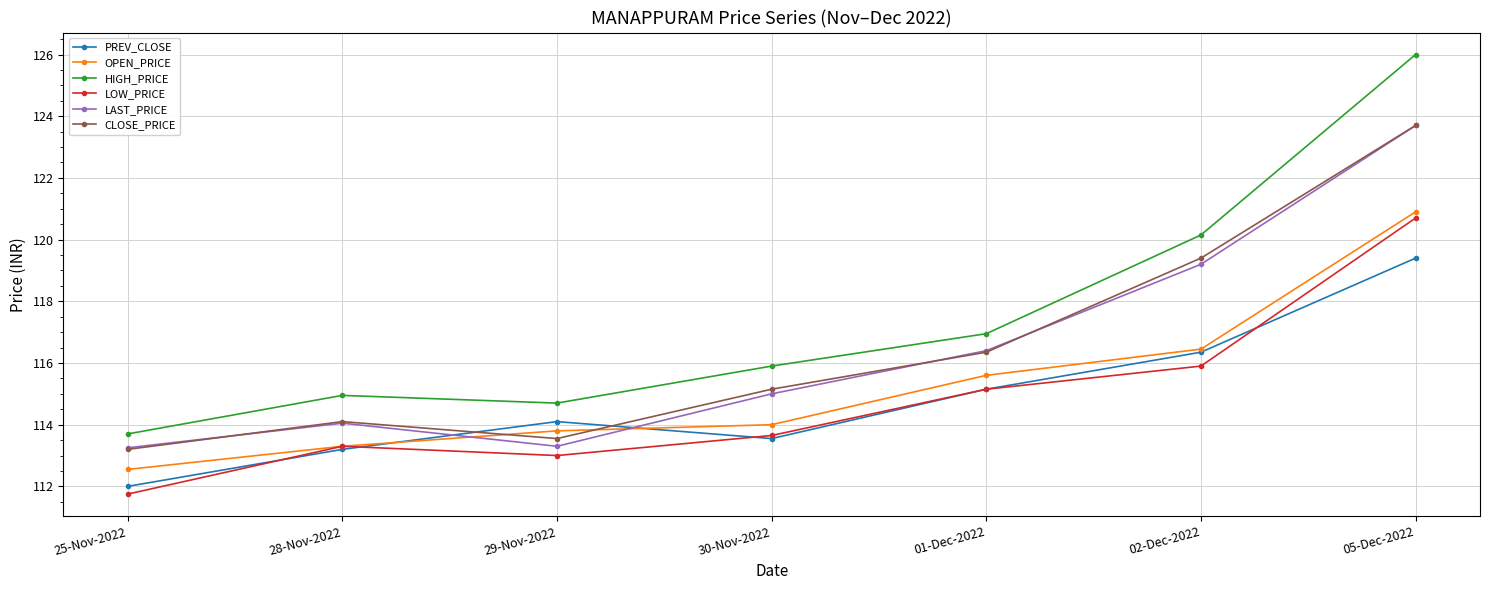

What is the difference between the maximum and minimum values in the HIGH_PRICE series?

12.3